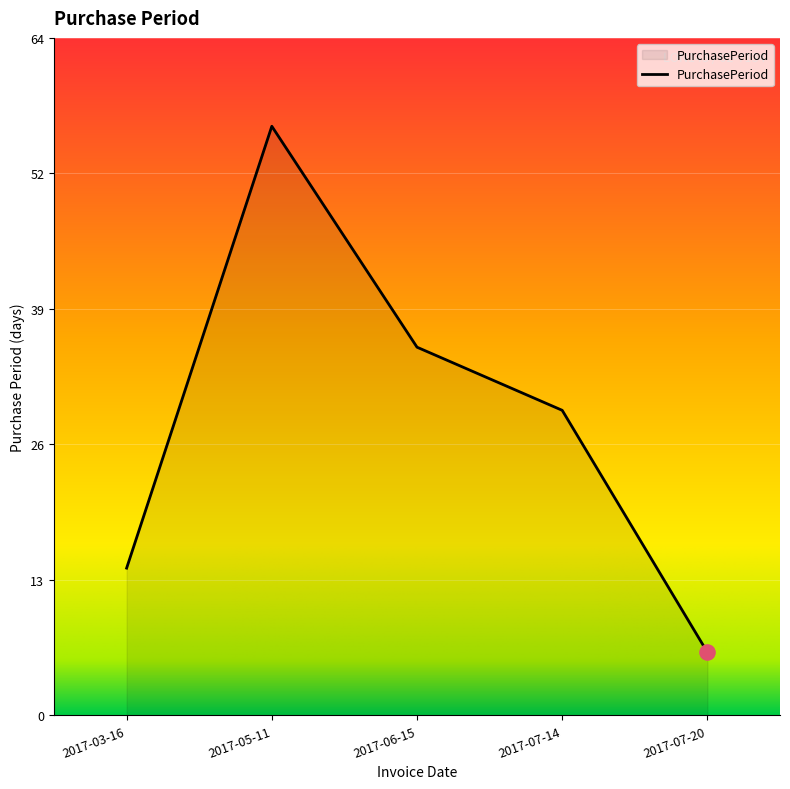

What is the change in value from 2017-06-15 to 2017-07-20?

-29